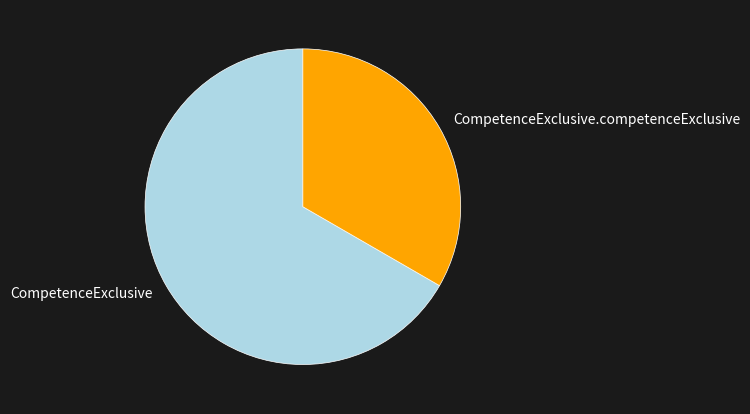

Which slice represents more than half of the pie?

CompetenceExclusive